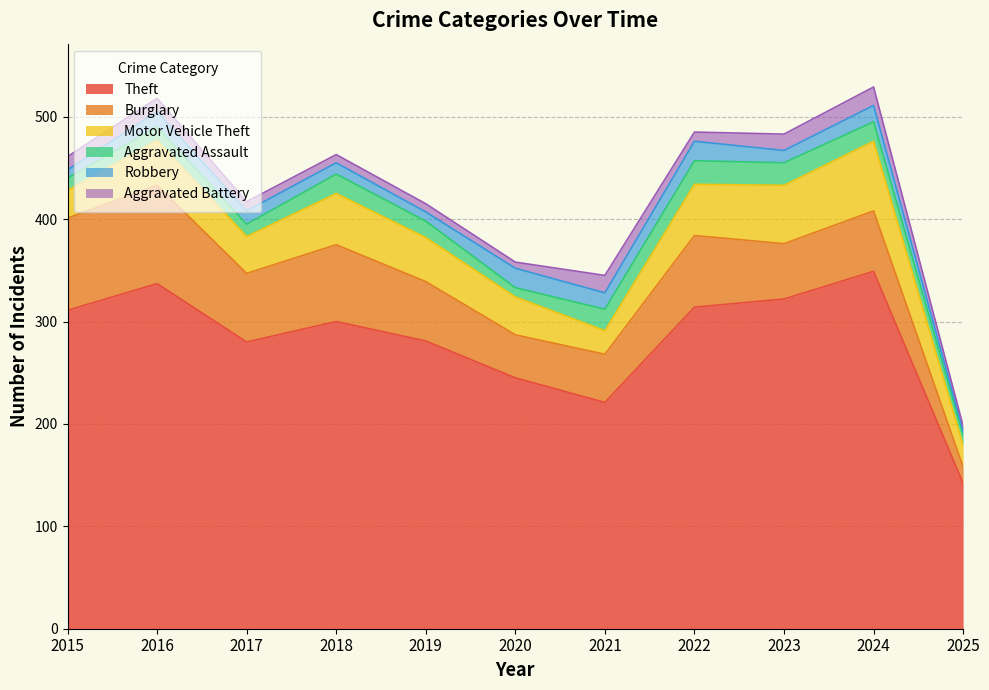

What are all the series names shown in the legend?

Theft, Burglary, Motor Vehicle Theft, Aggravated Assault, Robbery, Aggravated Battery